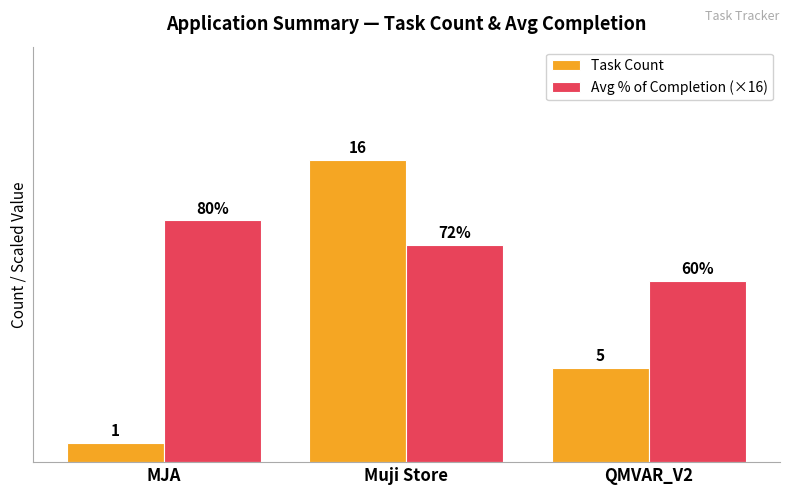

Which category has the highest value across all series?

Muji Store